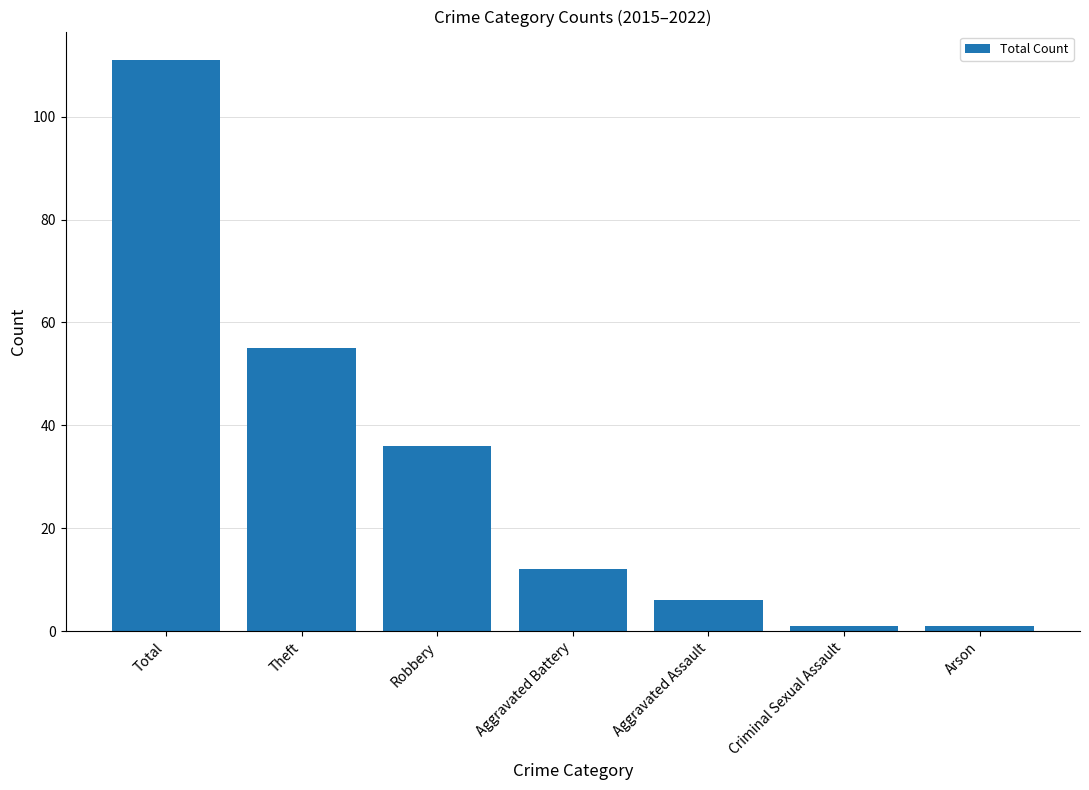

How many bars are there in total?

7